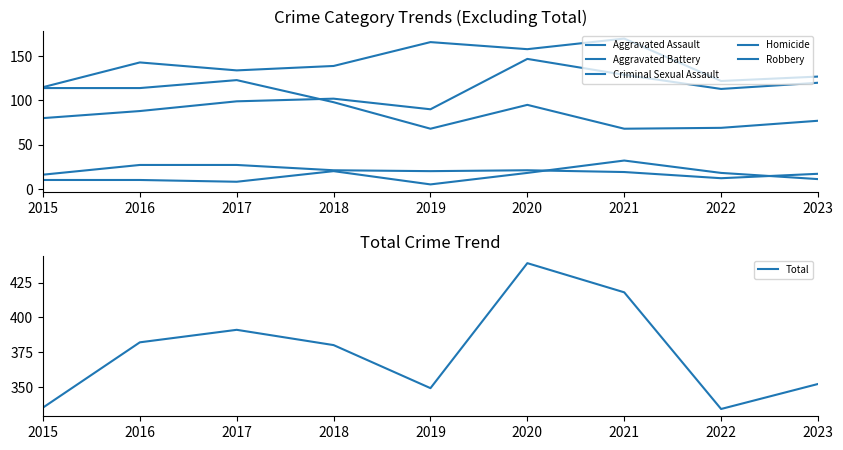

Rank the categories by Robbery value from highest to lowest.

2017, 2015, 2016, 2018, 2020, 2023, 2022, 2019, 2021